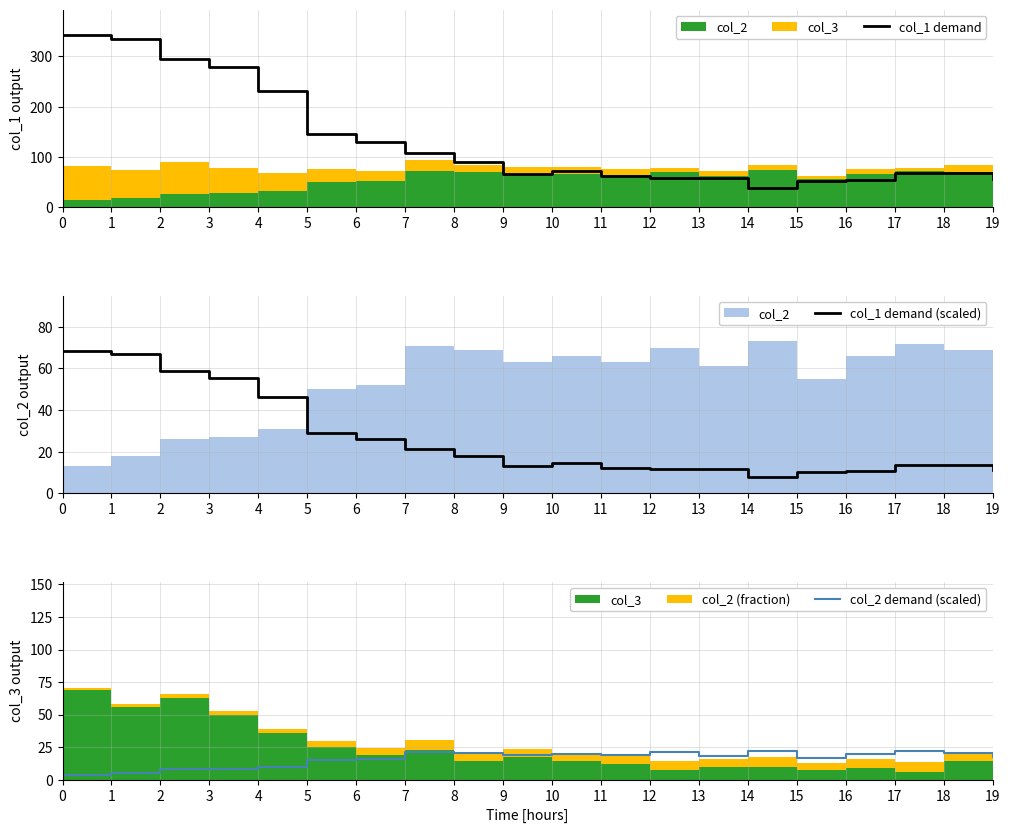

What is the difference between the second highest and minimum values in the col_1 demand series?

296